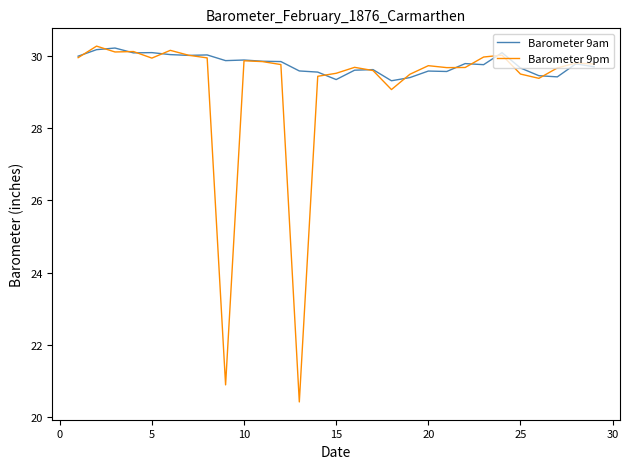

What is the difference between the maximum and second lowest values in the Barometer 9pm series?

9.4